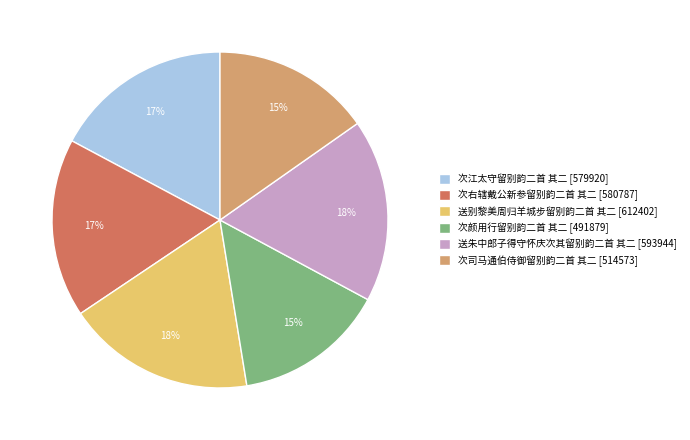

To the nearest percent, what portion does 次司马通伯侍御留别韵二首 其二 represent?

15%